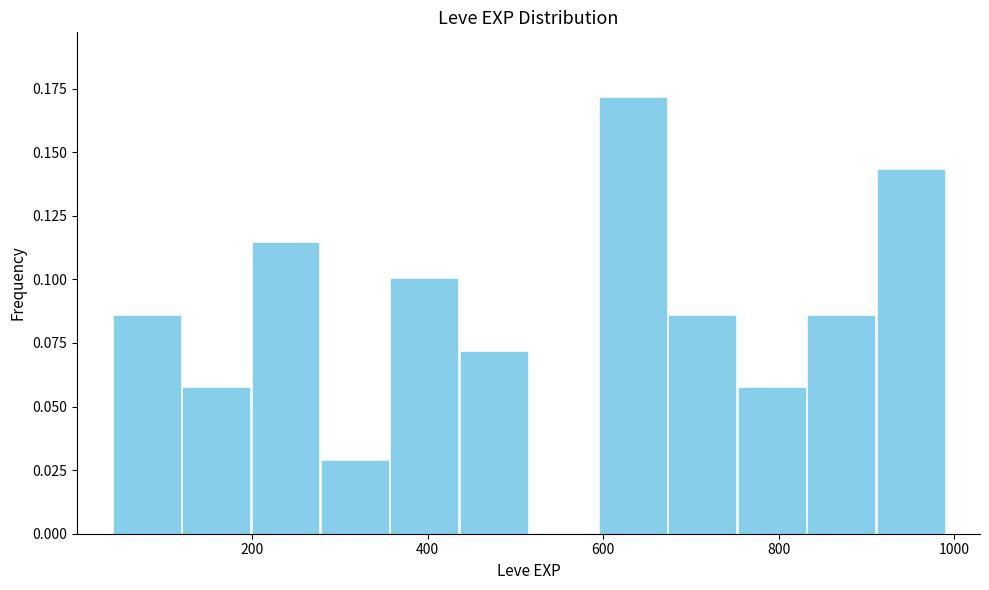

Read against the x-axis, roughly where is the centre of the tallest bar?

640